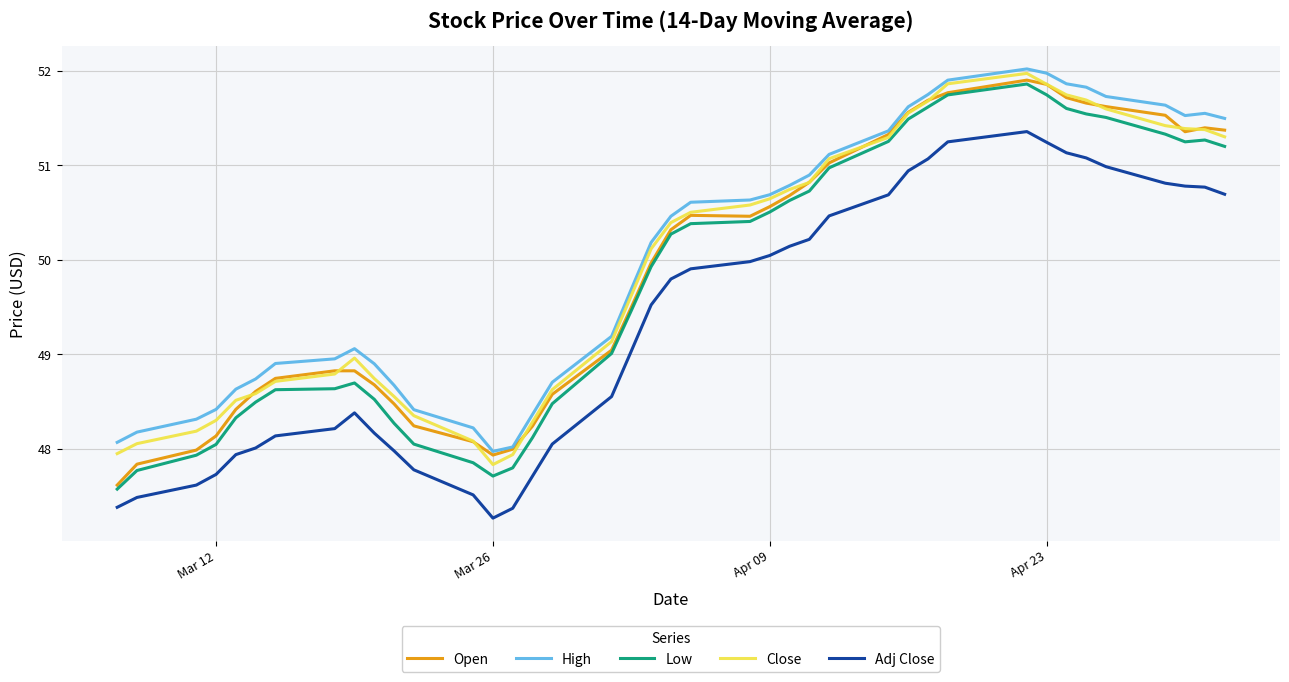

What is the highest value of the Close series?

52.0